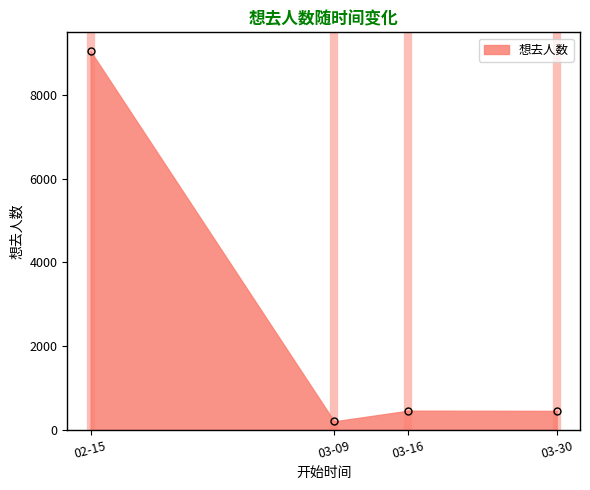

How many lines are shown in the chart?

1